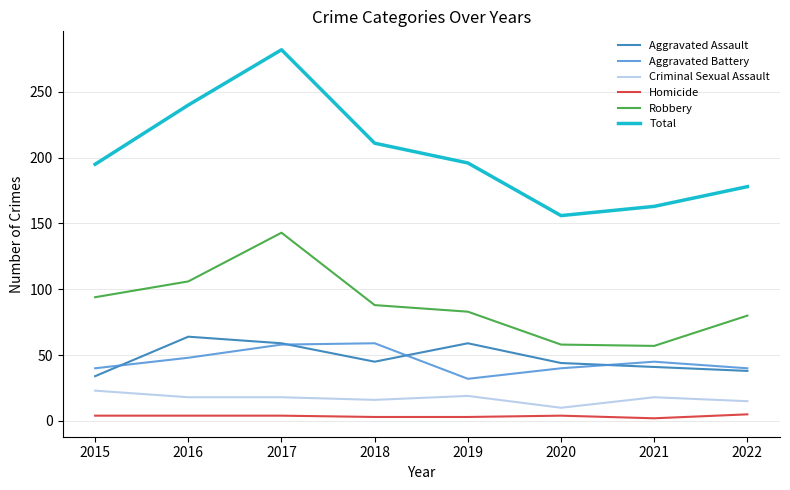

At which label does Aggravated Battery reach its minimum?

2019